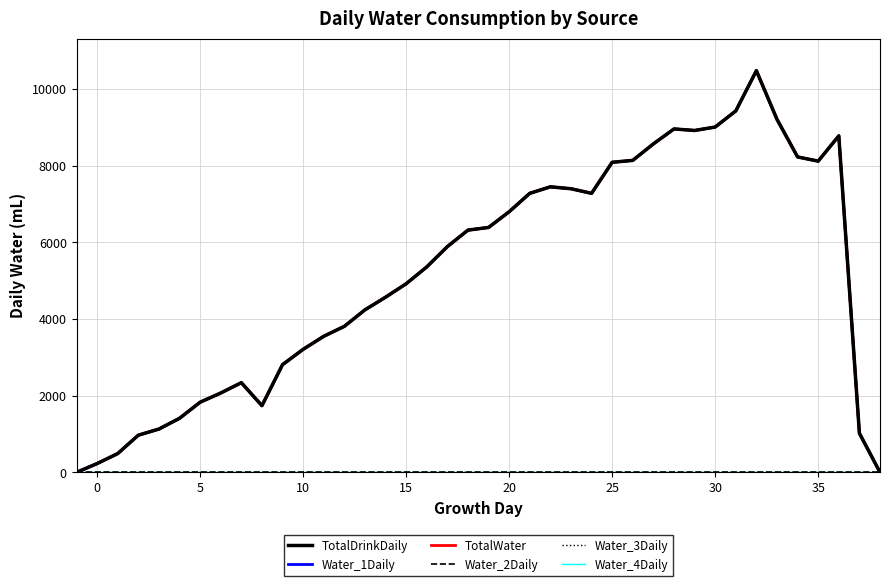

Does the chart have visible grid lines?

Yes